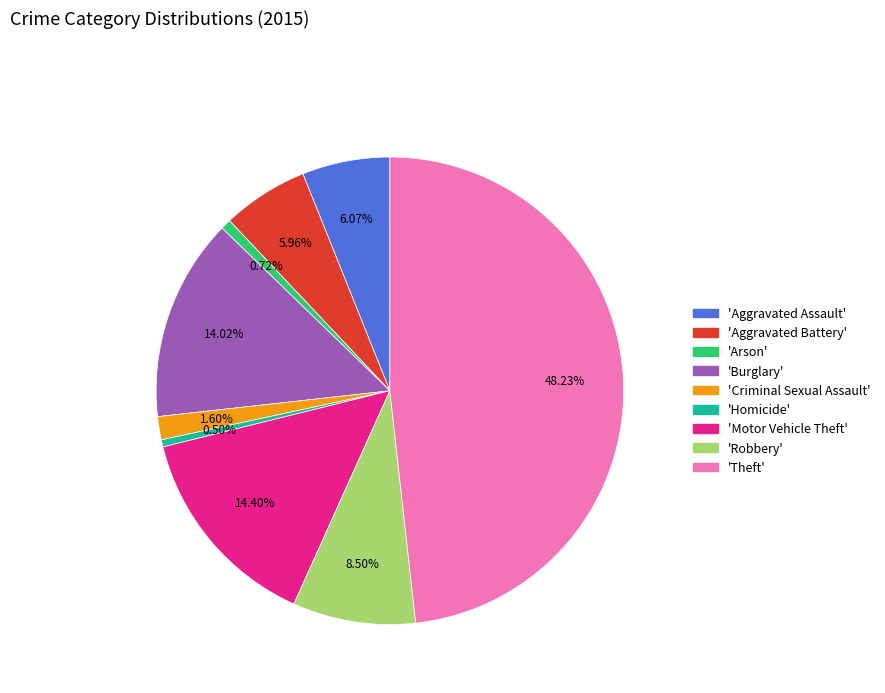

Is there any slice that represents more than half of the pie?

No